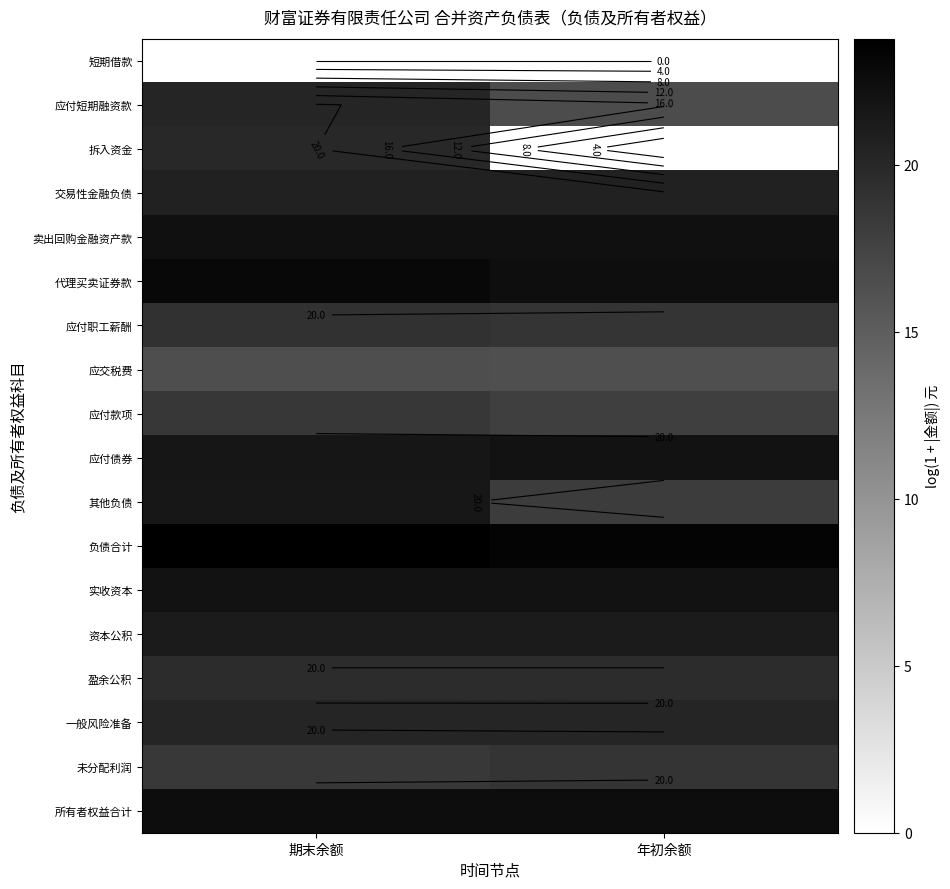

At which category is the sum across all series the highest?

期末余额